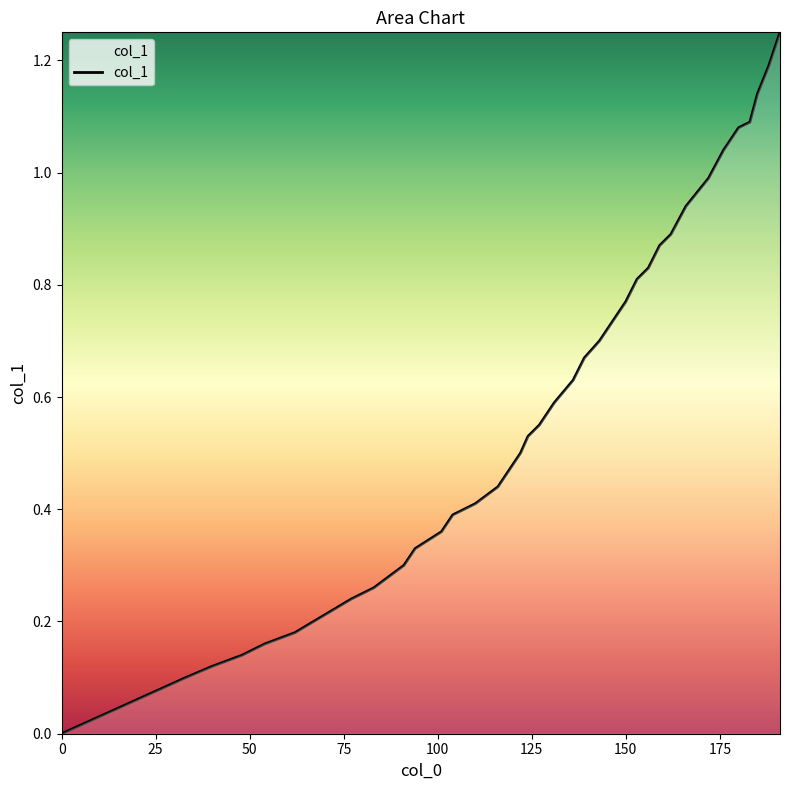

Does the chart have visible grid lines?

No